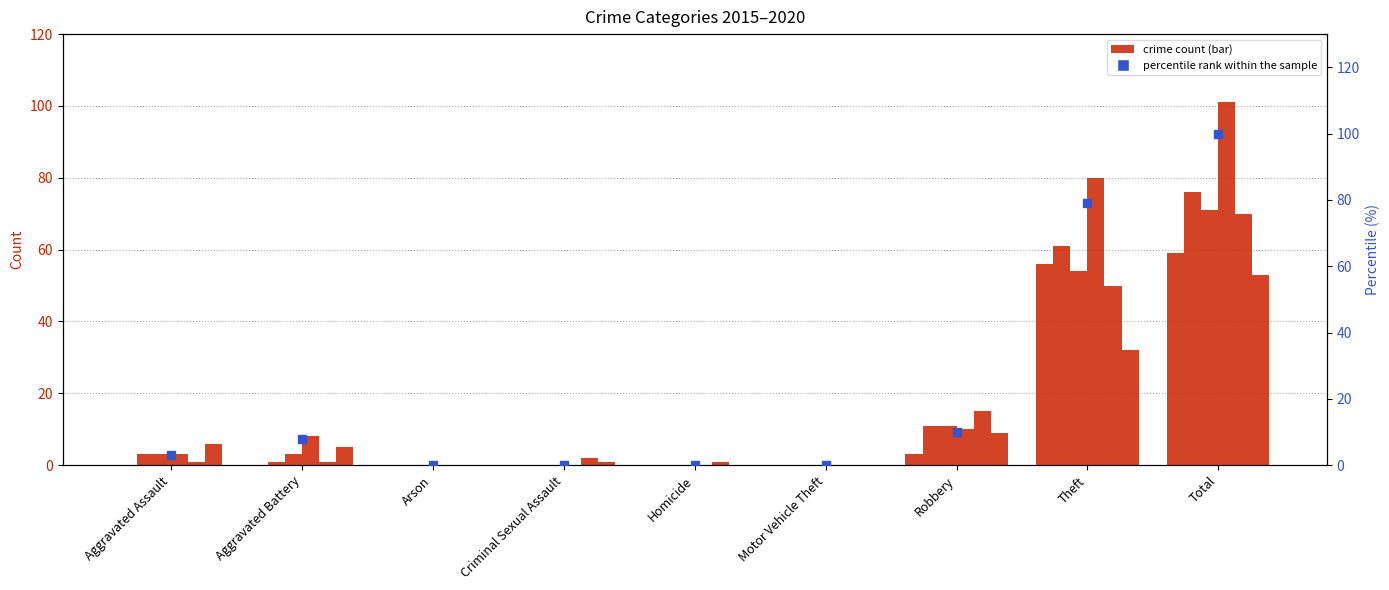

What is the change in value from Homicide to Robbery?

+9.9